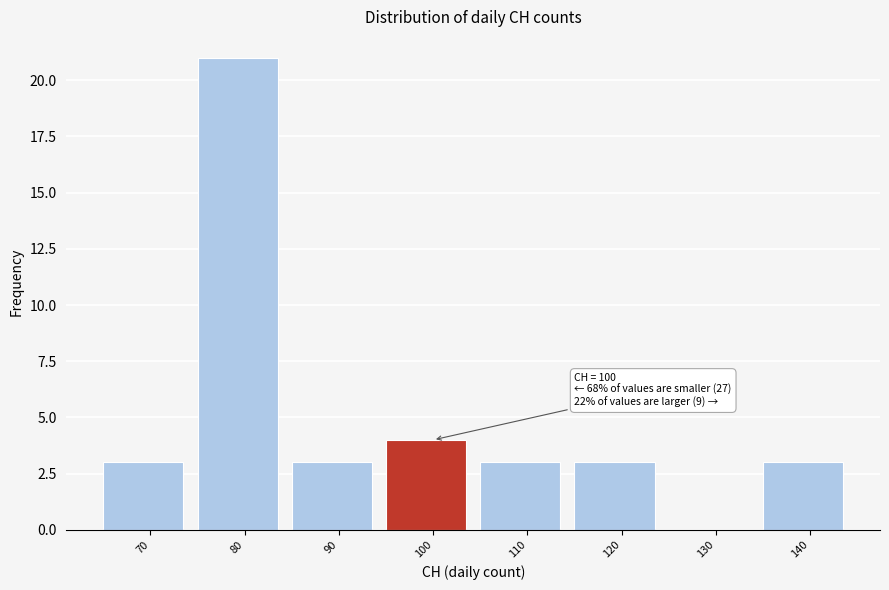

Reading left to right, extract all data points from this chart.

70=3	80=21	90=3	100=4	110=3	120=3	130=0	140=3